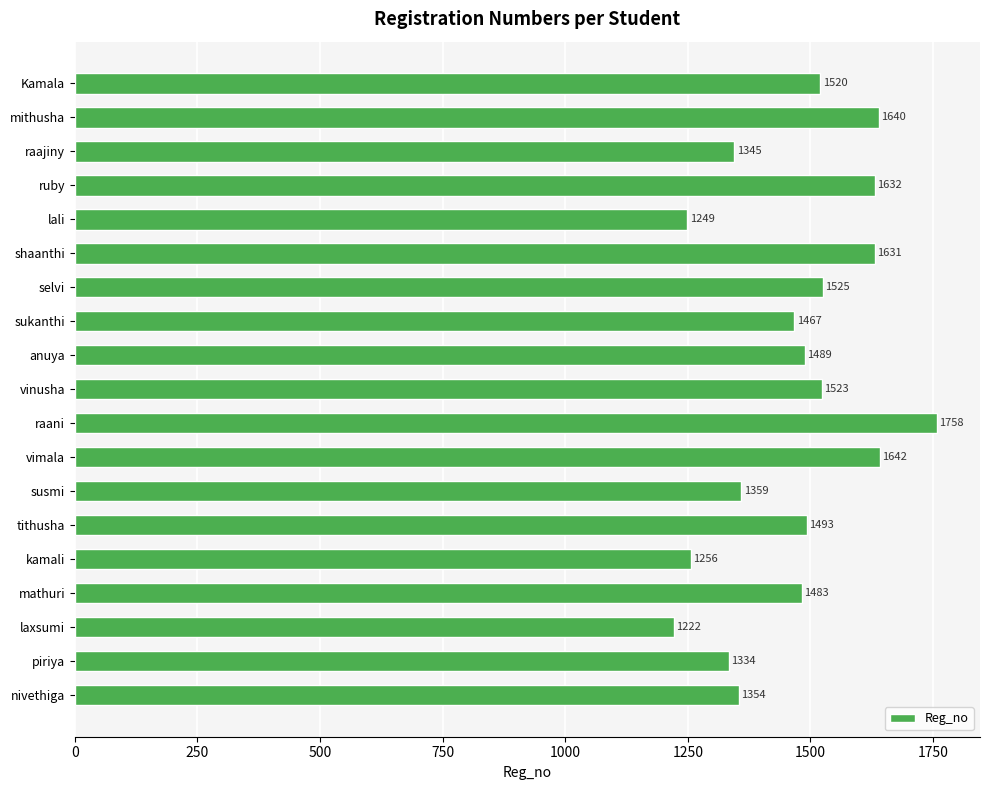

Reading top to bottom, list all the values displayed in this chart.

1520	1640	1345	1632	1249	1631	1525	1467	1489	1523	1758	1642	1359	1493	1256	1483	1222	1334	1354